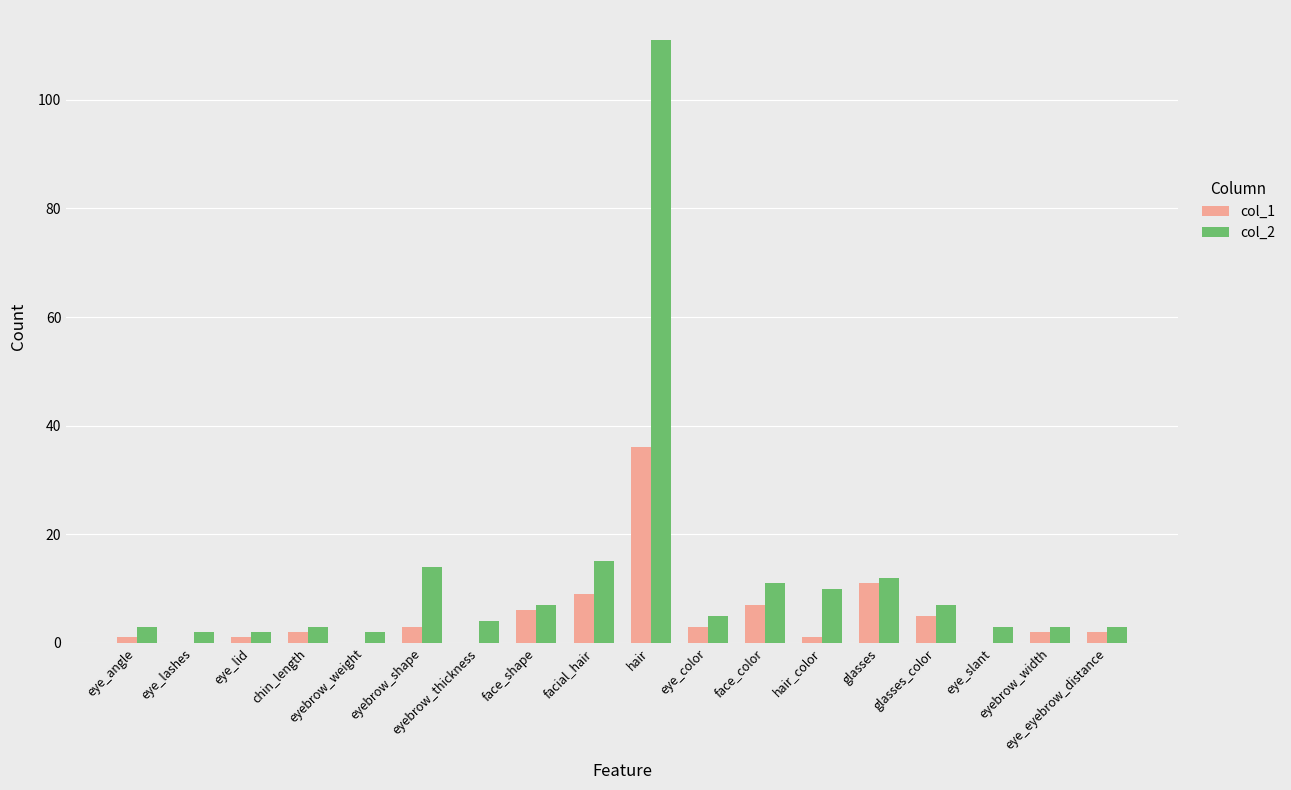

Which series has the largest total across all categories?

col_2